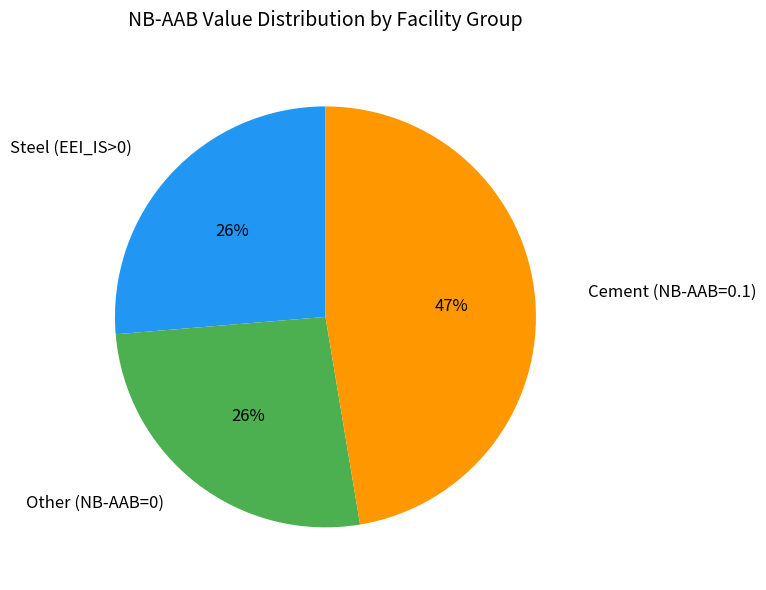

Is there any slice that represents more than half of the pie?

No